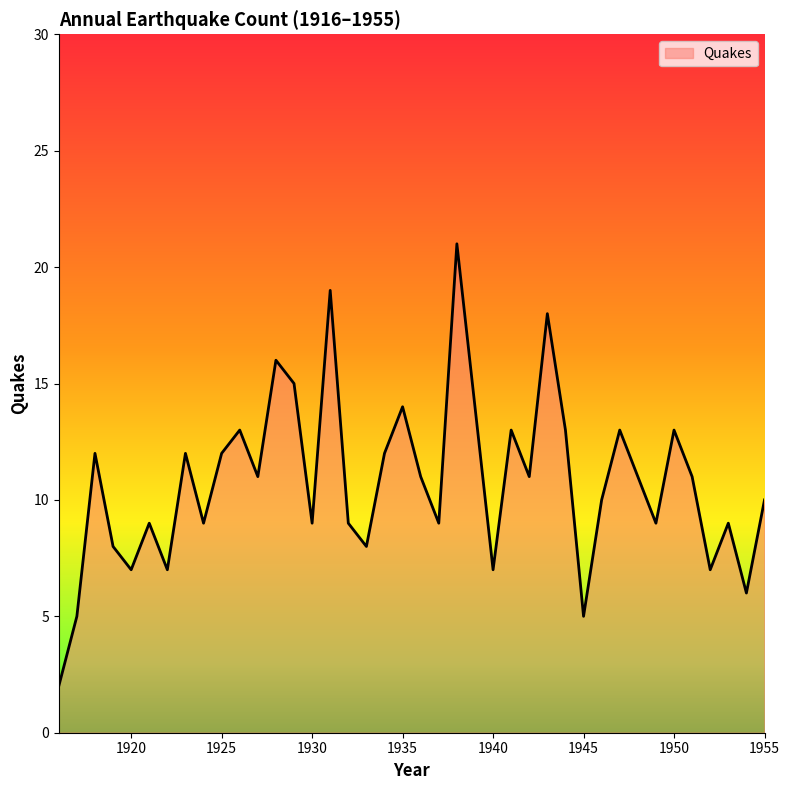

What is the greatest value displayed?

21